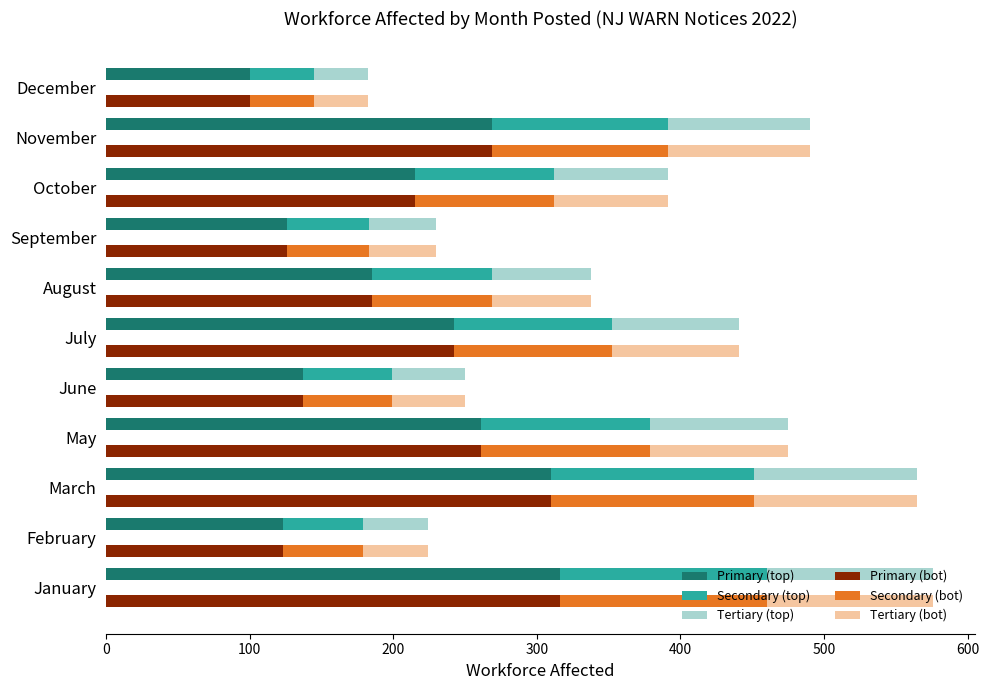

Rank the series by their maximum value, from lowest to highest.

Seg3-Top, Seg3-Bot, Seg2-Top, Seg2-Bot, Seg1-Top, Seg1-Bot